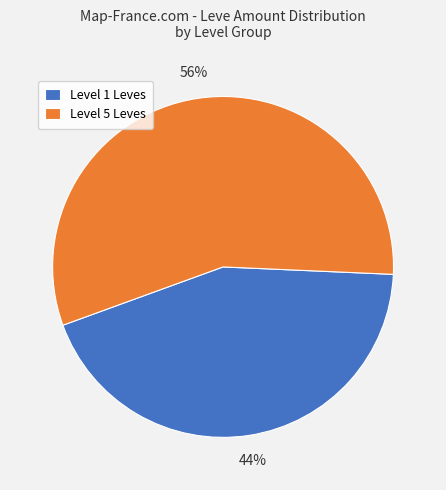

Approximately how many times larger is the value at Level 1 Leves compared to Level 5 Leves?

0.8